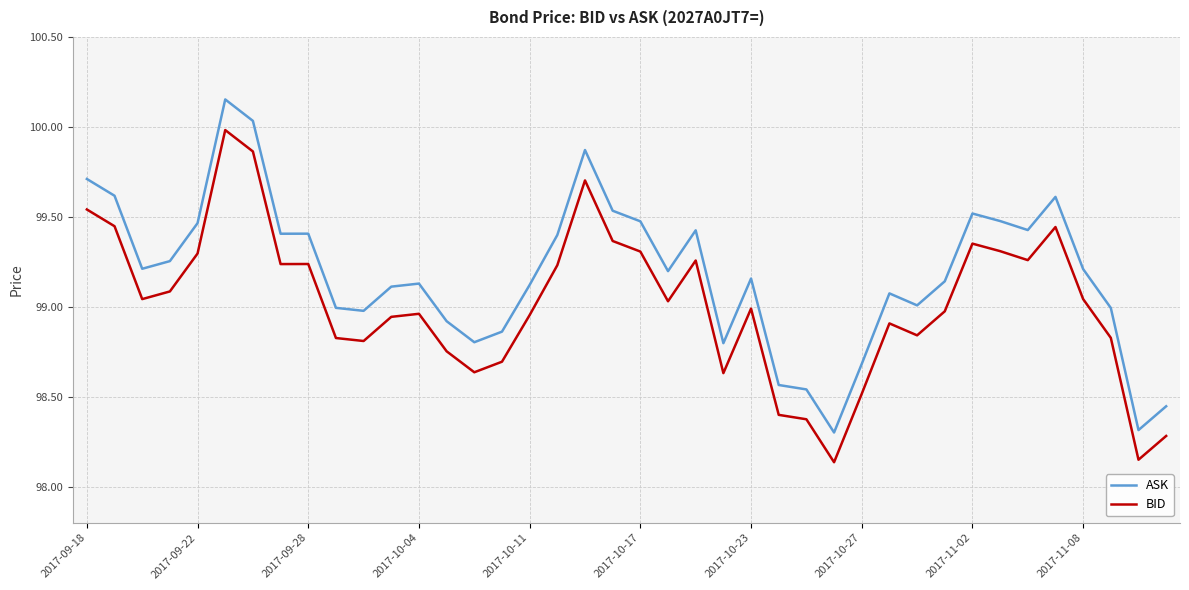

Does the chart display data point markers on the line(s)?

No